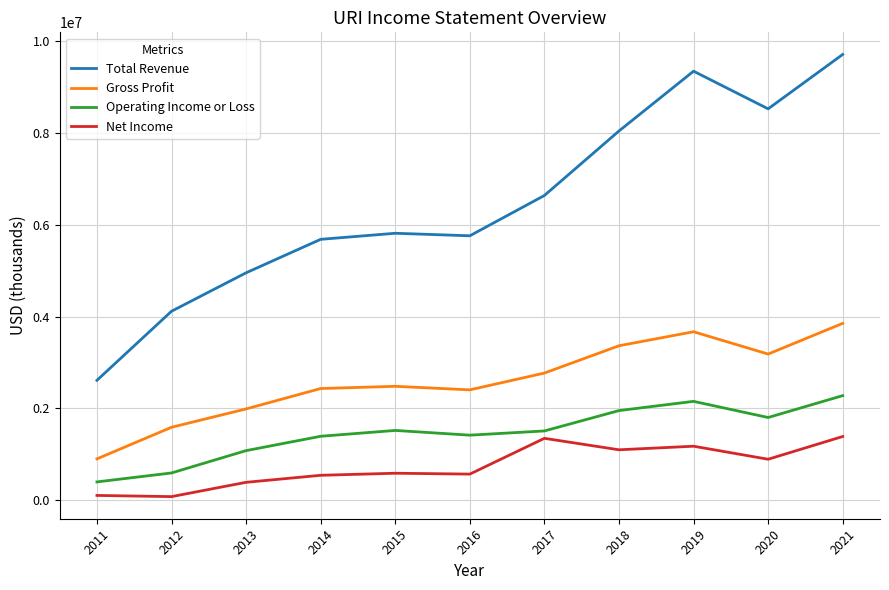

What is the sum of all Total Revenue values?

71232000